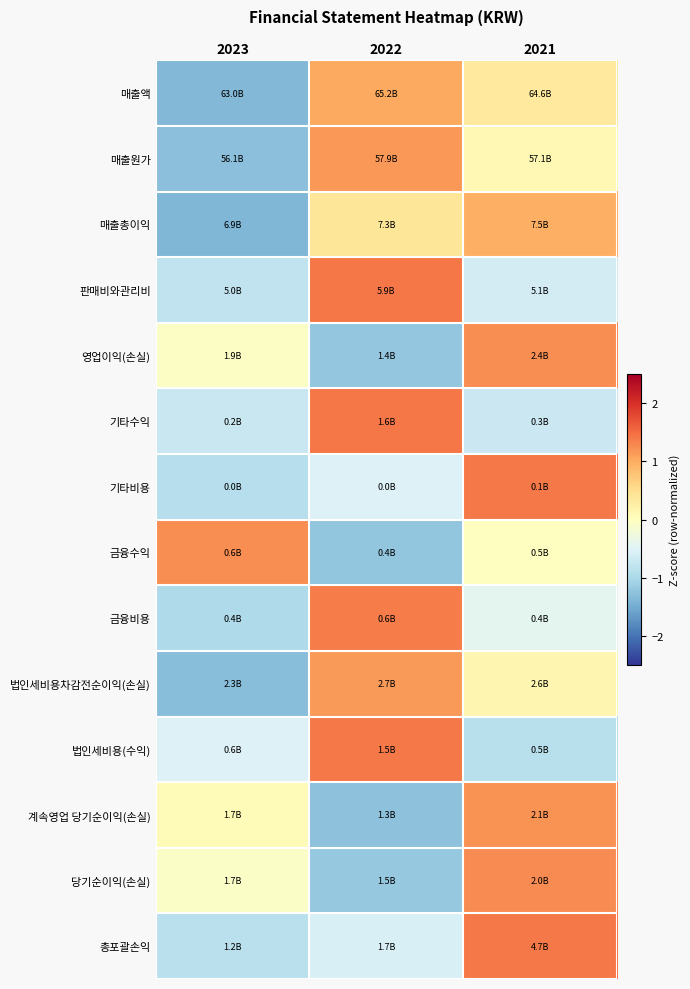

Reading right to left, list all the values displayed in this chart.

매출액: 2021=0.3	2022=1.0	2023=-1.4
매출원가: 2021=0.1	2022=1.2	2023=-1.3
매출총이익: 2021=1.0	2022=0.4	2023=-1.4
판매비와관리비: 2021=-0.6	2022=1.4	2023=-0.8
영업이익(손실): 2021=1.2	2022=-1.2	2023=-0.0
기타수익: 2021=-0.7	2022=1.4	2023=-0.7
기타비용: 2021=1.4	2022=-0.5	2023=-0.9
금융수익: 2021=-0.0	2022=-1.2	2023=1.2
금융비용: 2021=-0.4	2022=1.4	2023=-1.0
법인세비용차감전순이익(손실): 2021=0.1	2022=1.1	2023=-1.3
법인세비용(수익): 2021=-0.9	2022=1.4	2023=-0.5
계속영업 당기순이익(손실): 2021=1.2	2022=-1.3	2023=0.1
당기순이익(손실): 2021=1.3	2022=-1.2	2023=-0.1
총포괄손익: 2021=1.4	2022=-0.5	2023=-0.9